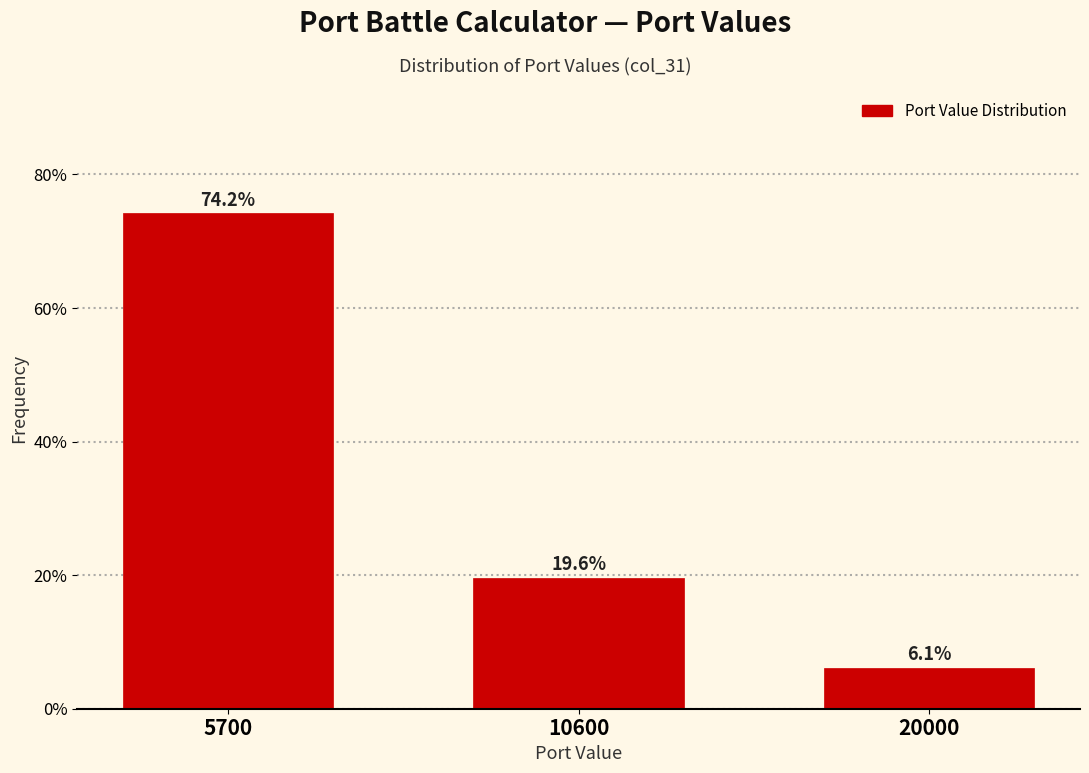

Reading left to right, transcribe all the data shown in this chart.

5700=74.2	10600=19.6	20000=6.1